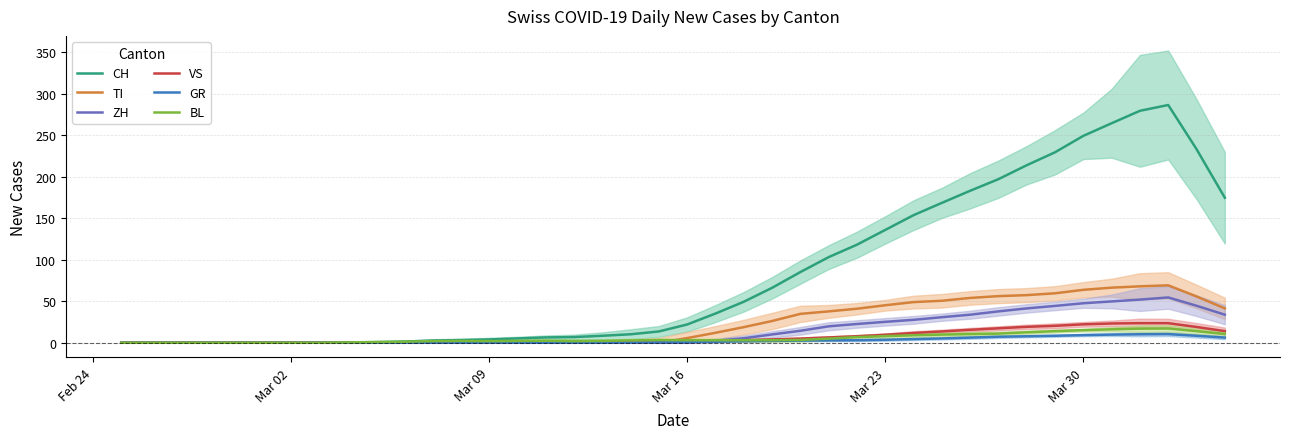

What are all the series names shown in the legend?

CH, TI, ZH, VS, GR, BL